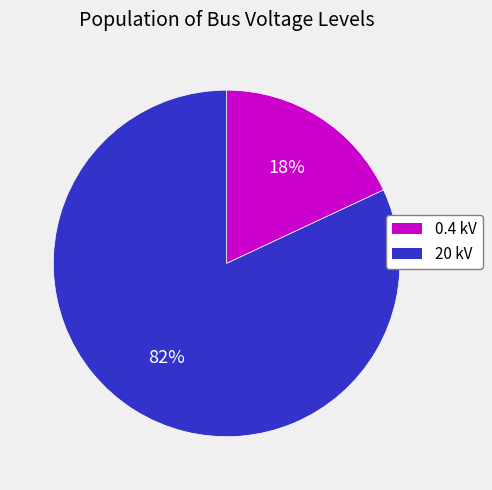

To the nearest percent, what is the difference between the largest and smallest slice percentages?

64%